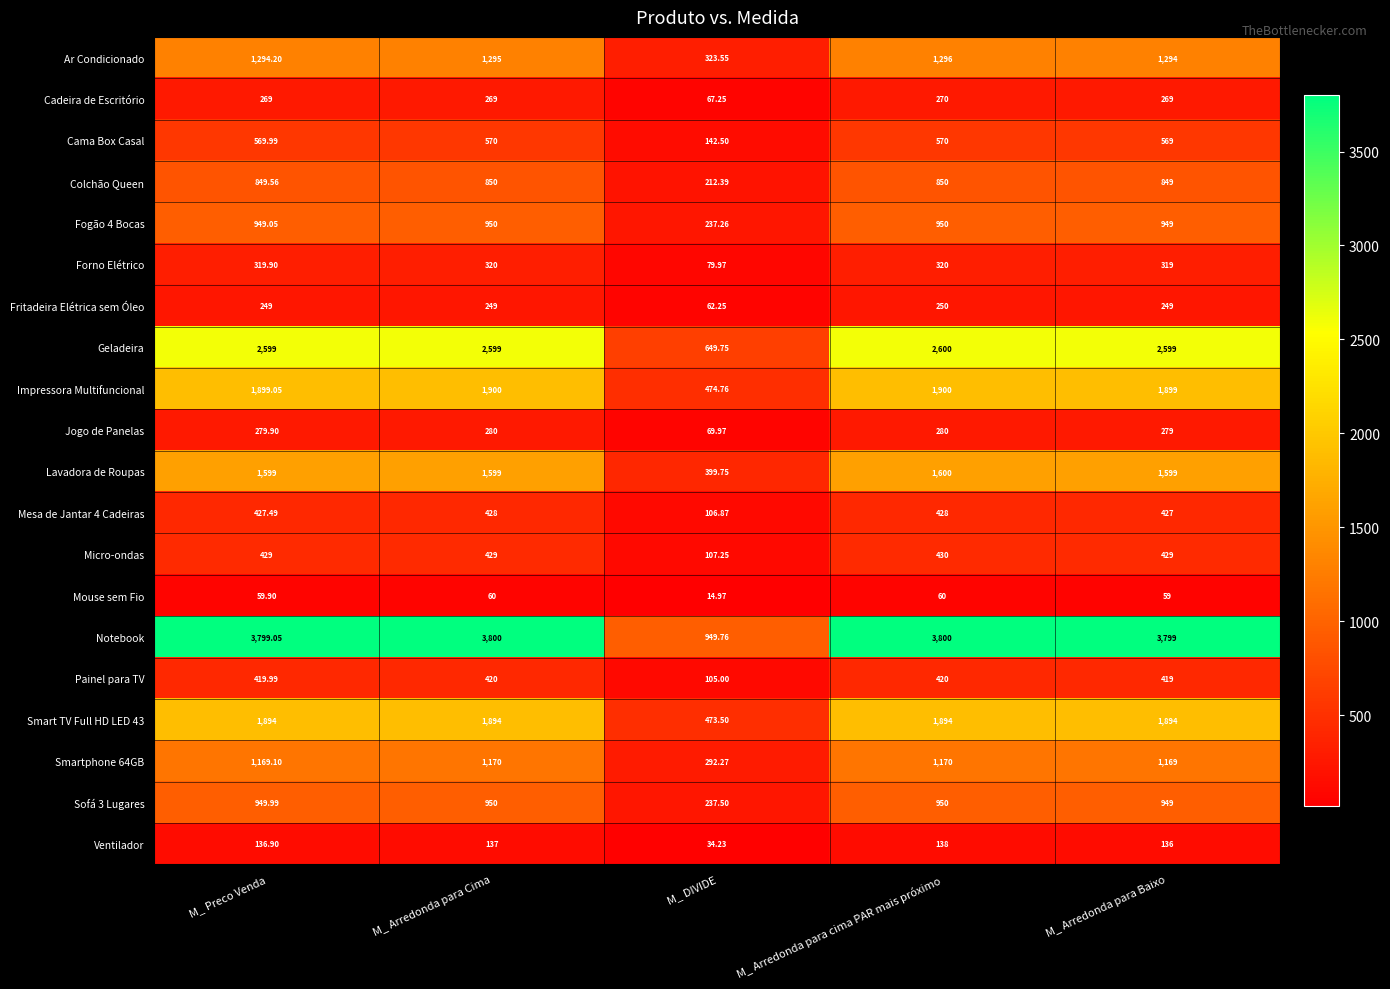

List the labels in order of Ar Condicionado value, largest first.

M_ Arredonda para cima PAR mais próximo, M_ Arredonda para Cima, M_ Preco Venda, M_ Arredonda para Baixo, M_ DIVIDE